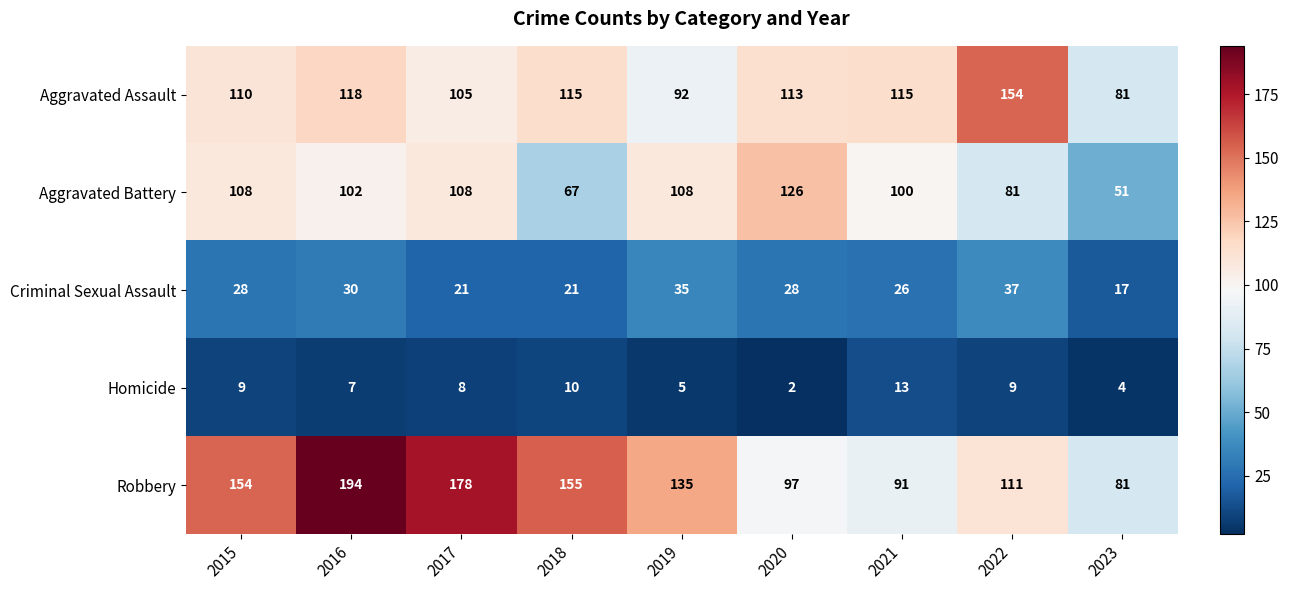

Where is Aggravated Assault nearest to the value 117?

2016